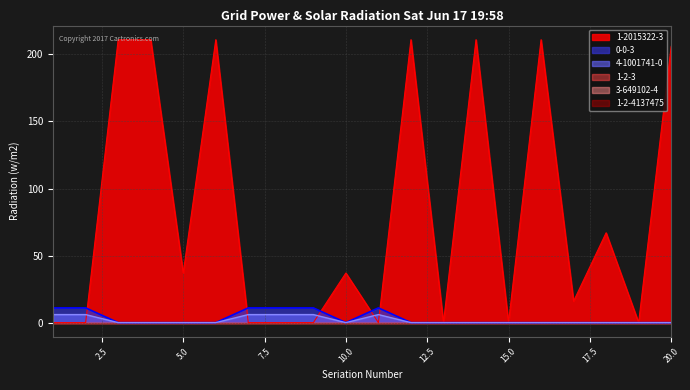

Reading left to right, extract all data points from this chart.

1-2015322-3: 0	0	211	211	37	211	0	0	0	37	0	211	0	211	0	211	16	67	0	206
0-0-3: 11	11	0	0	0	0	11	11	11	0	11	0	0	0	0	0	0	0	0	0
4-1001741-0: 6	6	0	0	0	0	6	6	6	0	6	0	0	0	0	0	0	0	0	0